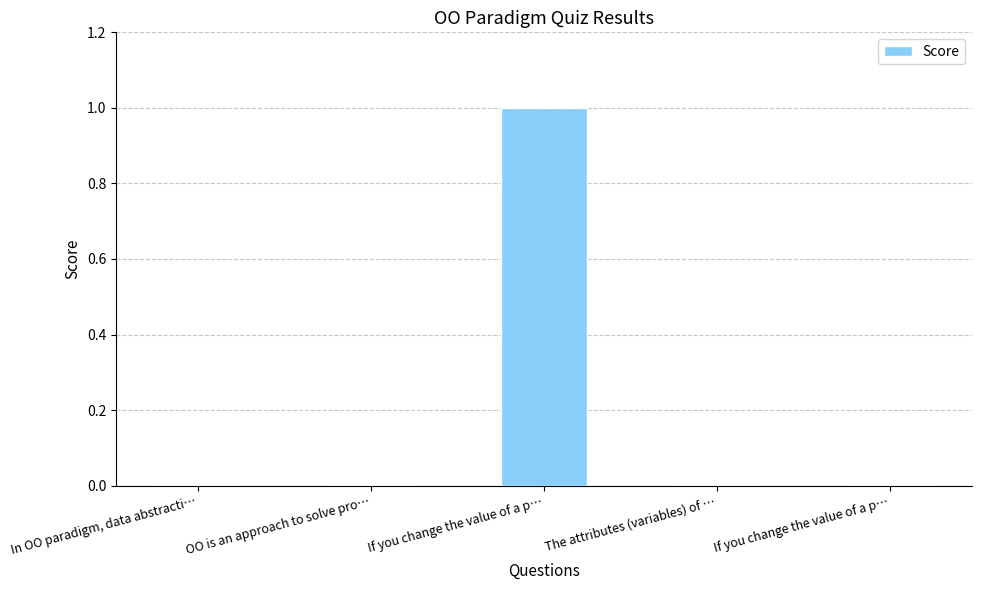

How many categories are shown in the chart?

5